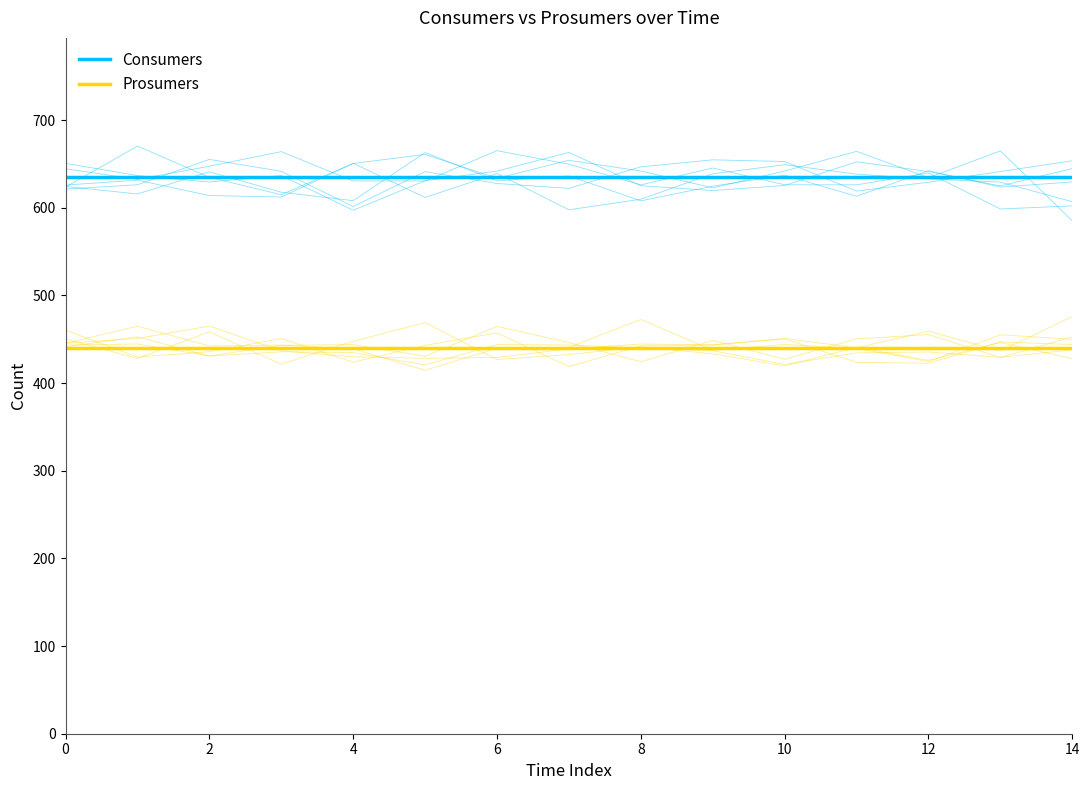

Reading left to right, what are all the values shown in this chart?

Consumers: 635	635	635	635	635	635	635	635	635	635	635	635	635	635	635
Prosumers: 440	440	440	440	440	440	440	440	440	440	440	440	440	440	440